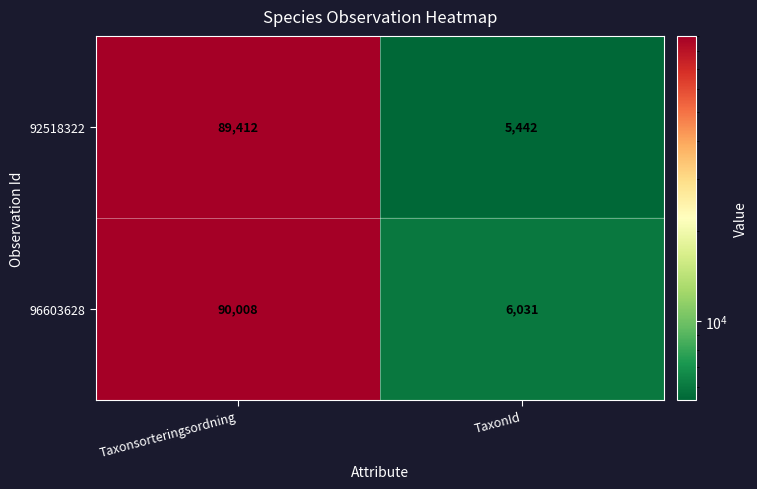

What is the total value across all series at TaxonId?

11473